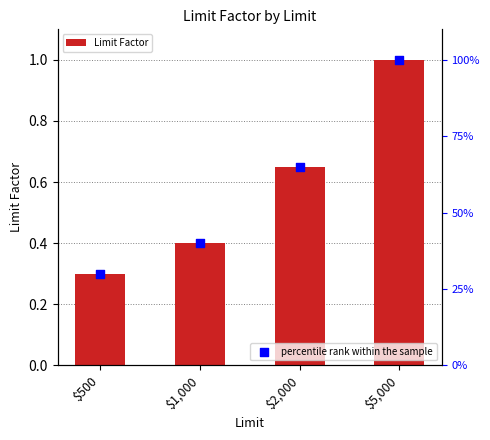

Between $500 and $5,000, which is larger?

$5,000